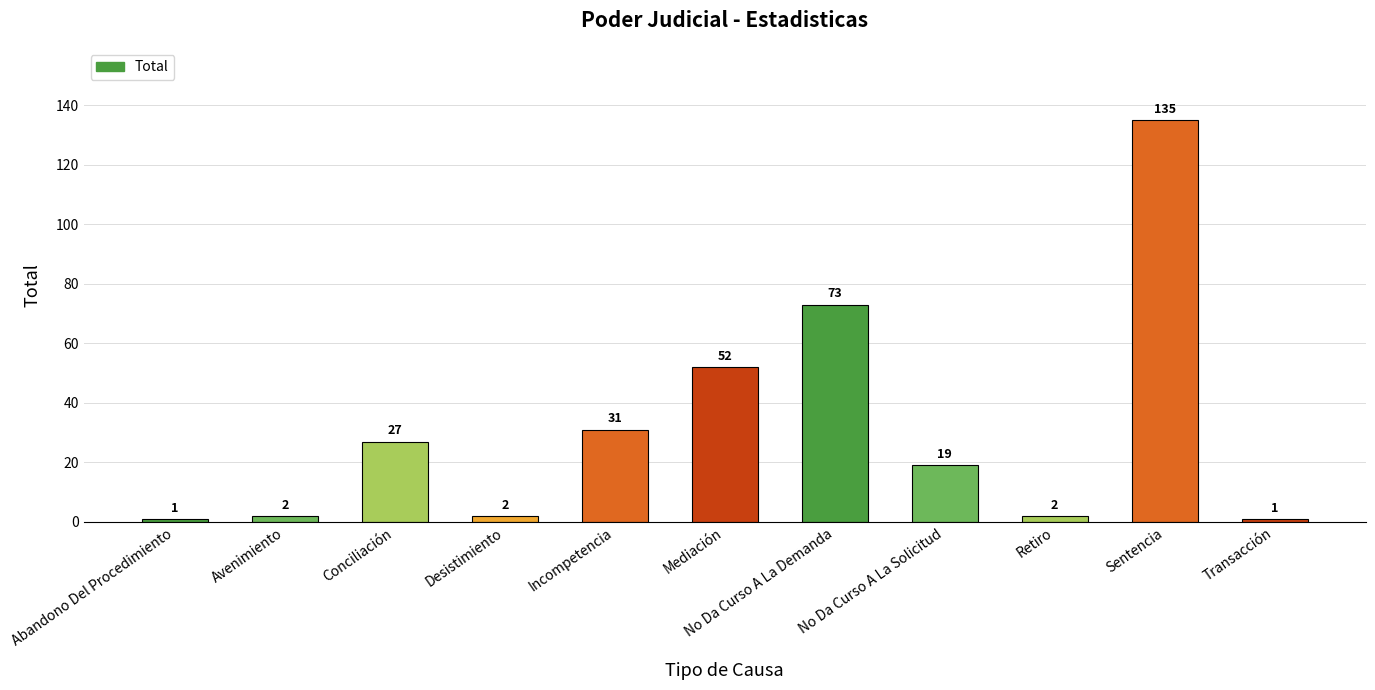

Reading left to right, list all the values displayed in this chart.

1	2	27	2	31	52	73	19	2	135	1